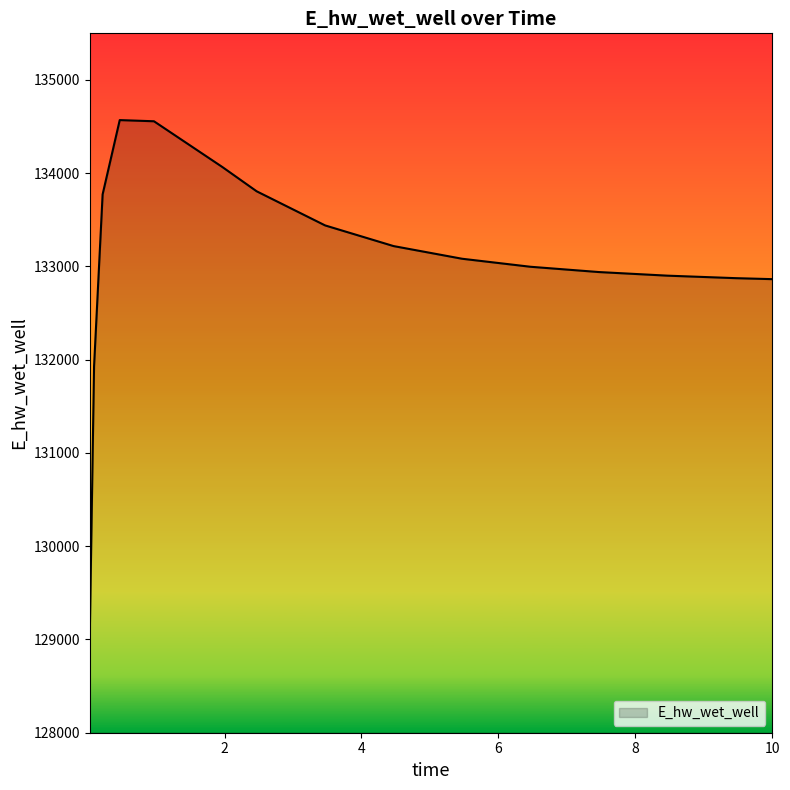

True or false: the data has more than 0 interior local peaks.

True